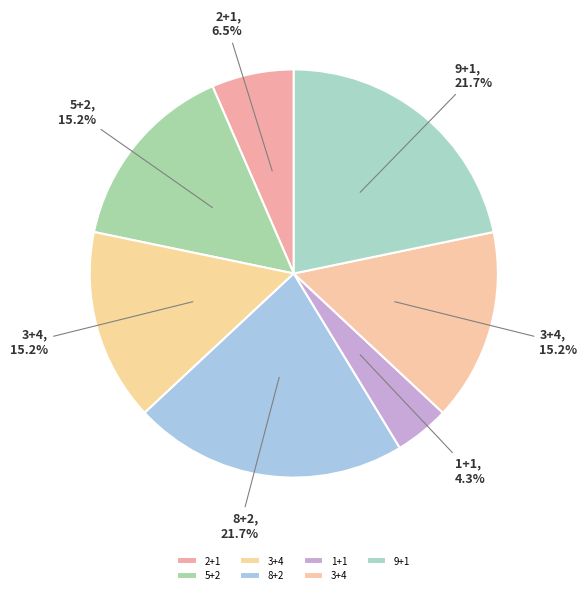

Count the number of slices in the pie.

7